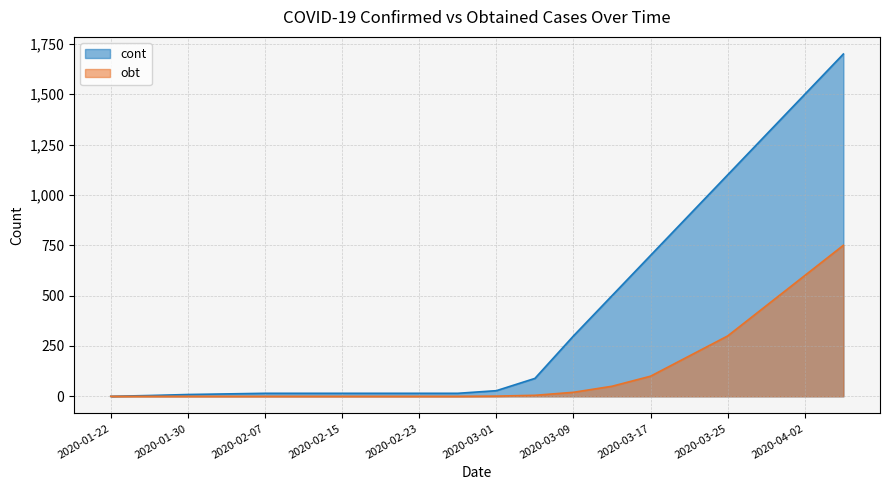

What is the spread (max minus min) of values at 2020-02-23?

15